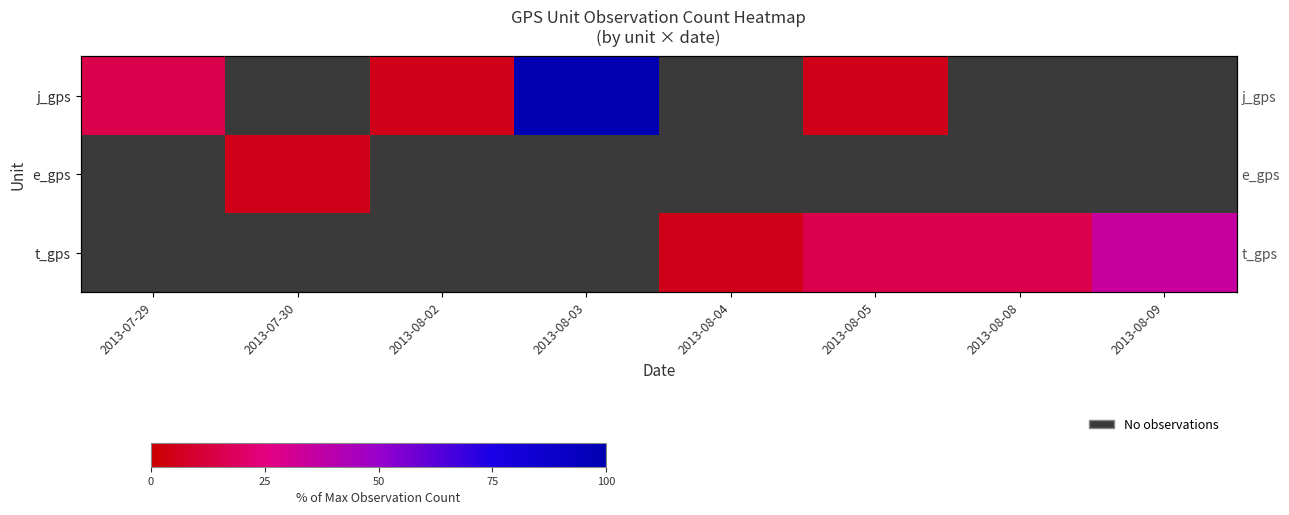

Is it true that e_gps equals 0 at 2013-08-03?

True